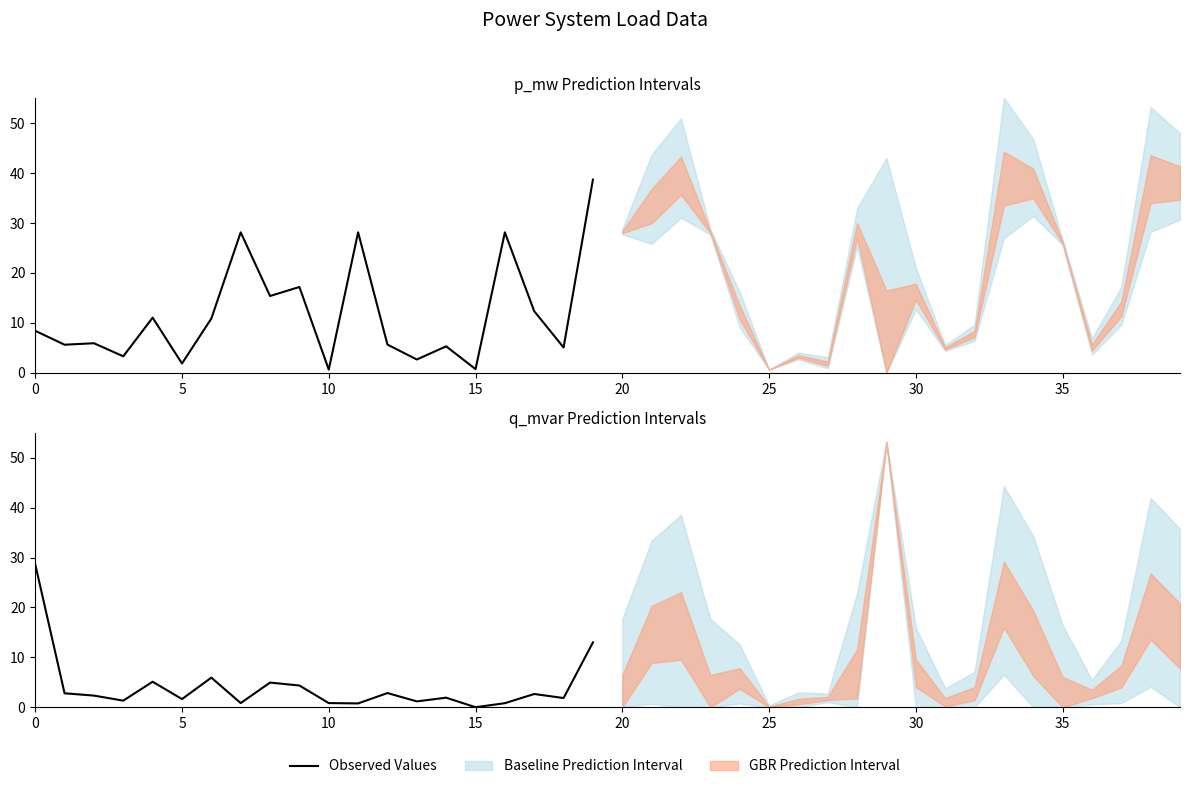

Which category has the lowest value across all series?

15